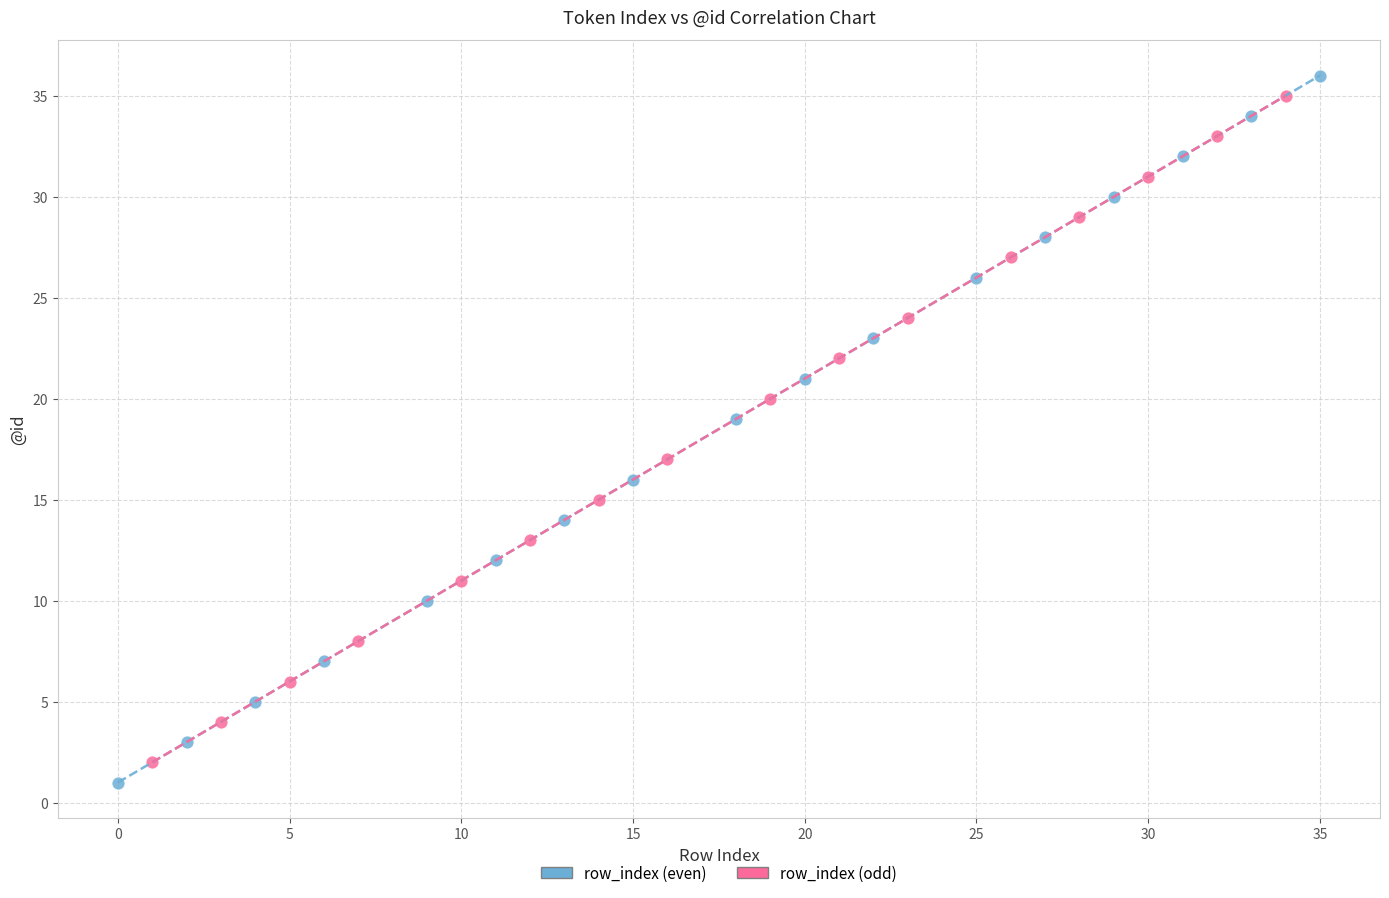

Which series has the widest spread of Y values?

row_index (even)